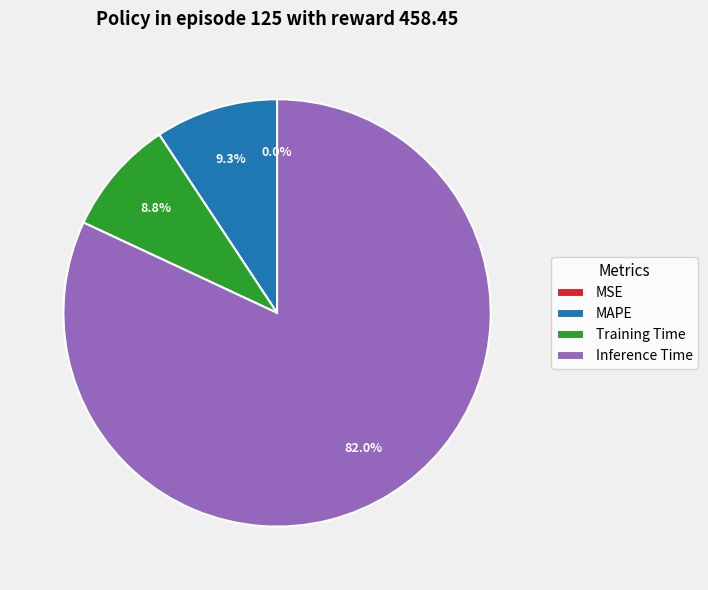

What is the majority slice?

Inference Time